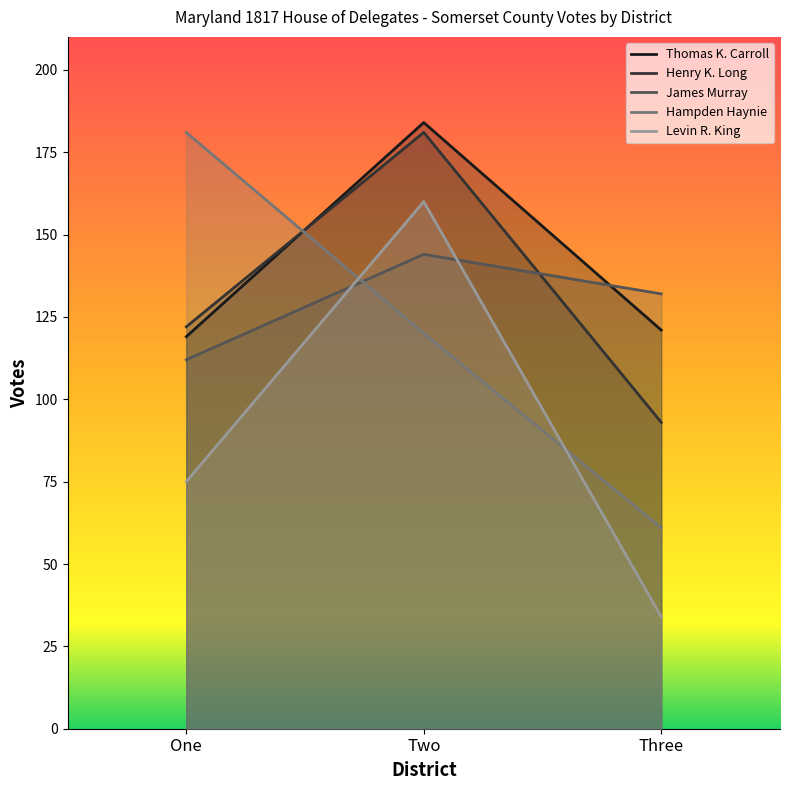

Where does the James Murray series first go above 132?

Two